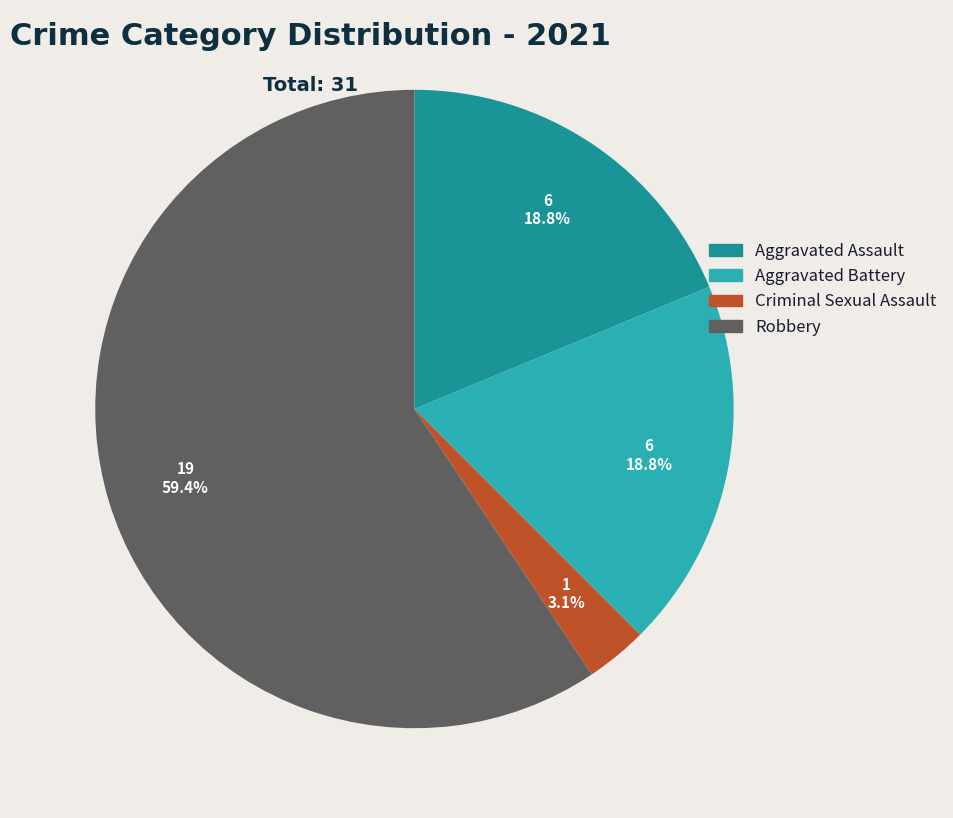

How many slices are in this pie chart?

4